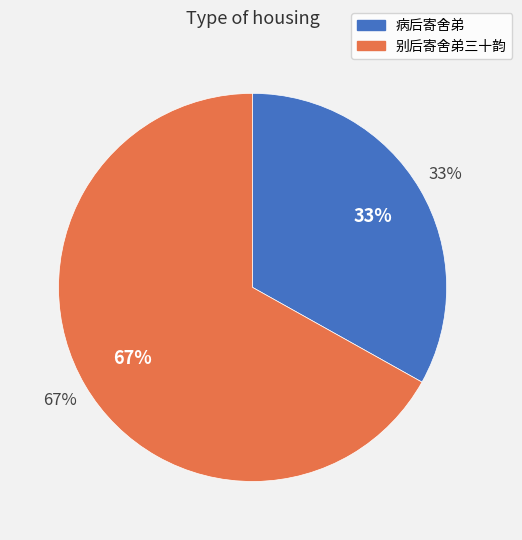

How many slices are in this pie chart?

2